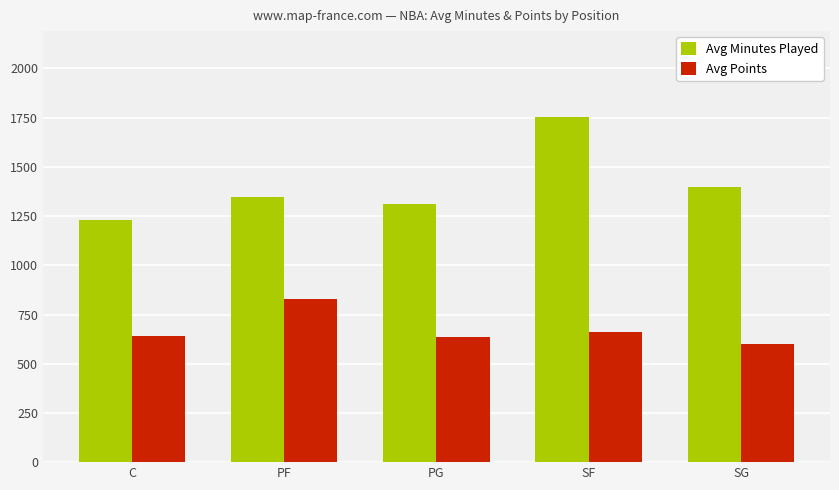

Is it true that Avg Minutes Played equals 1345.3 at PF?

True